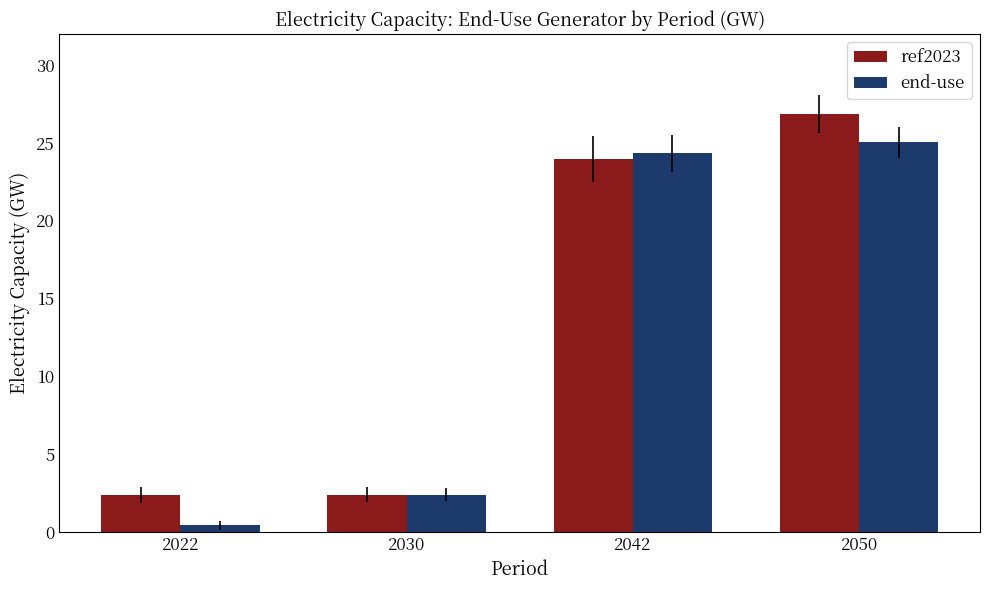

What are all the series names shown in the legend?

ref2023, end-use